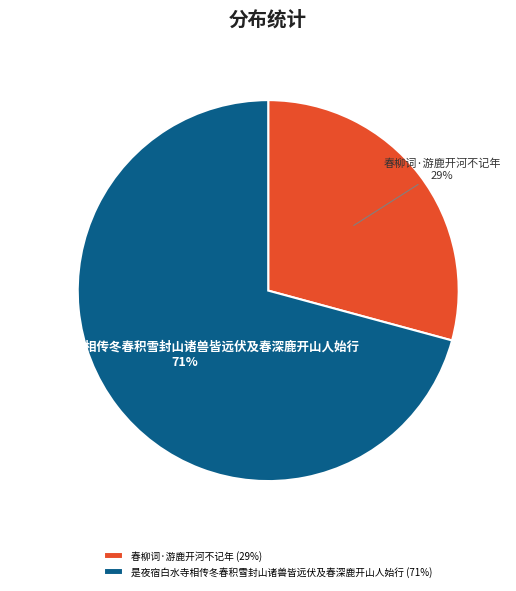

To the nearest percent, what is the combined percentage of 春柳词·游鹿开河不记年 and 是夜宿白水寺相传冬春积雪封山诸兽皆远伏及春深鹿开山人始行?

100%